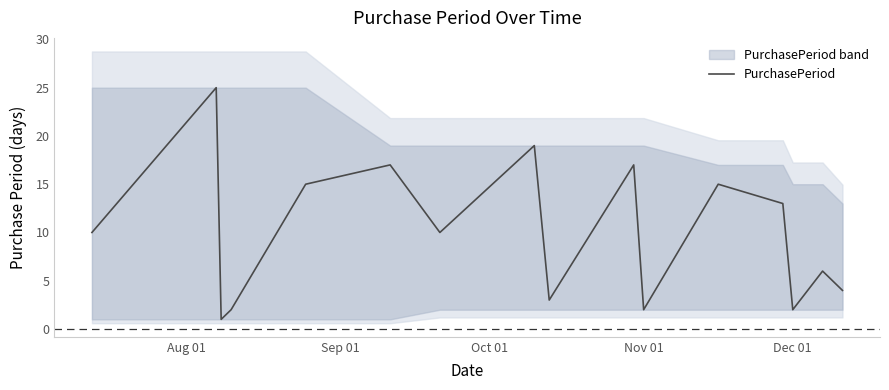

True or false: PurchasePeriod has a value of 1 at Dec 01.

False